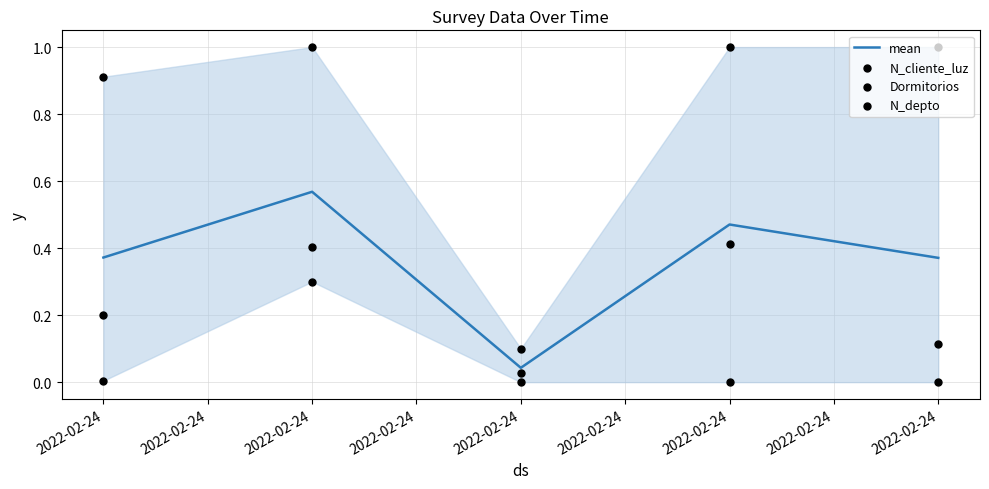

Is the value of N_cliente_luz at 2022-02-24 greater than the value of N_depto at 2022-02-24?

No